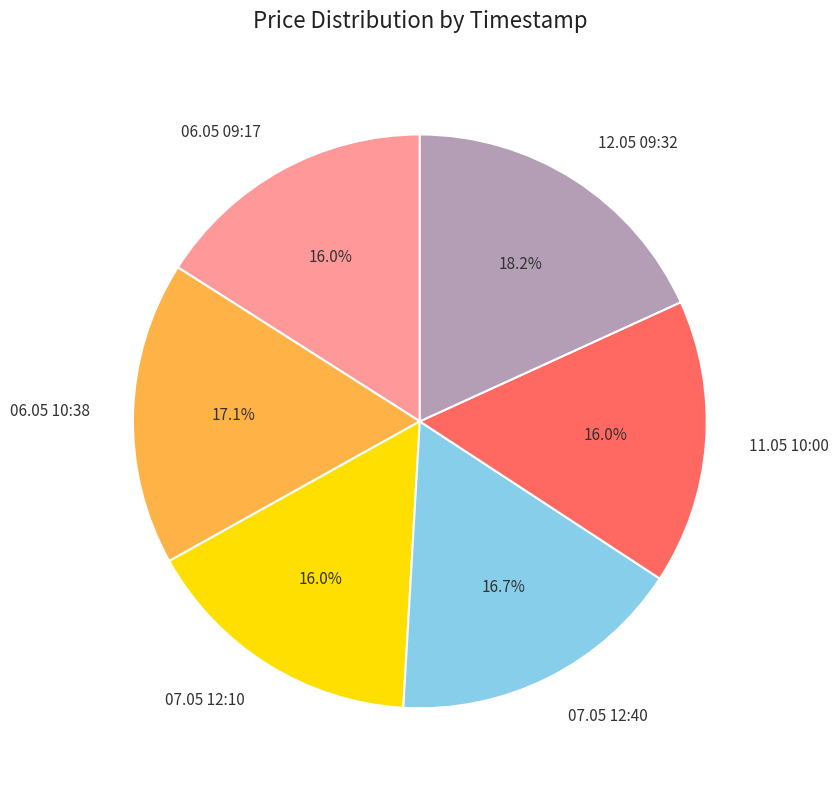

Is the sum of 12.05 09:32 and 11.05 10:00 greater than half?

No